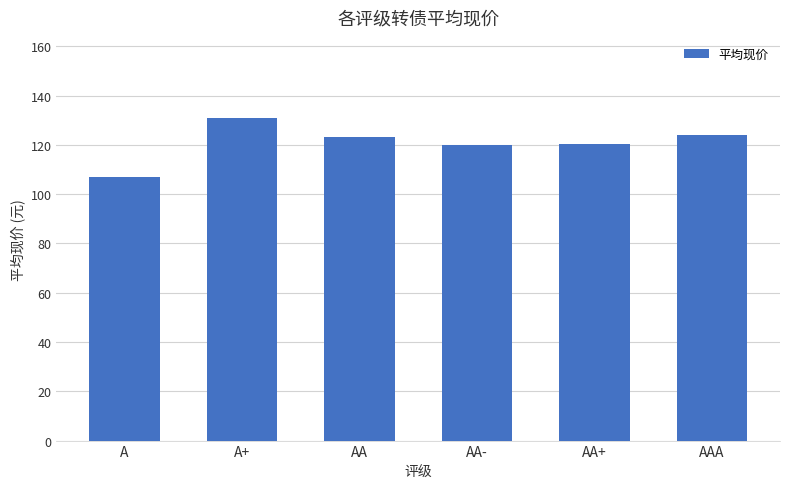

Count the number of data series in this chart.

1